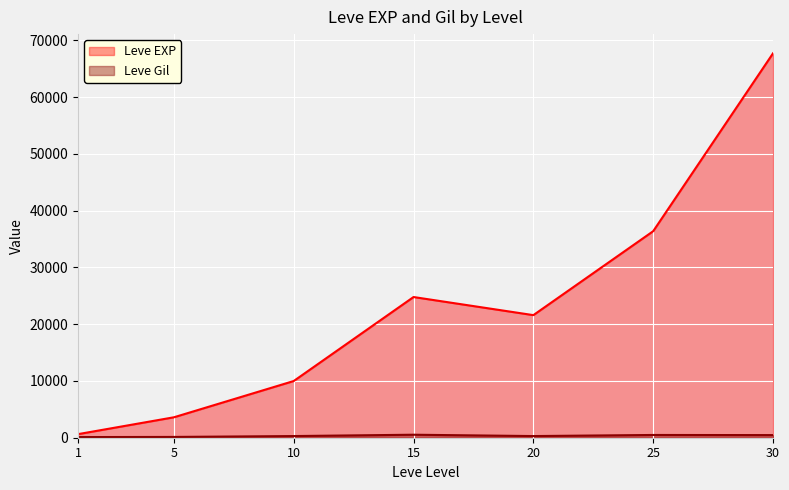

Rank the series at 1 from lowest to highest value.

Leve Gil, Leve EXP